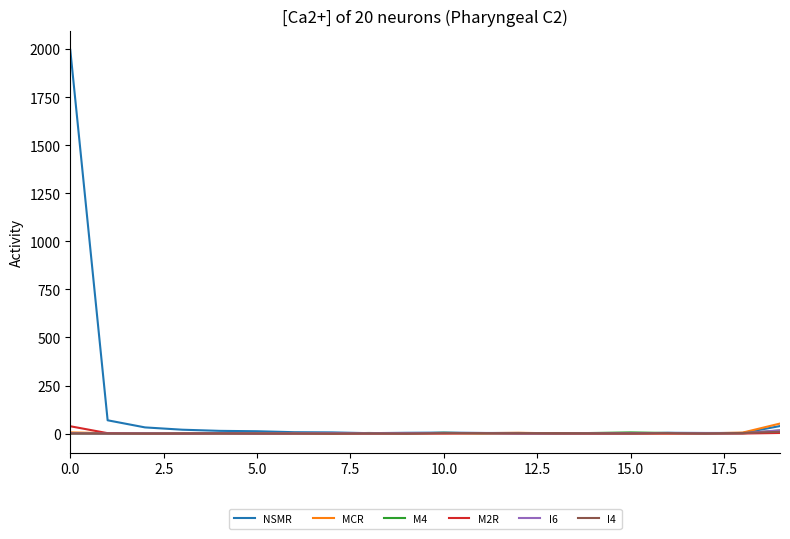

How many lines are shown in the chart?

6